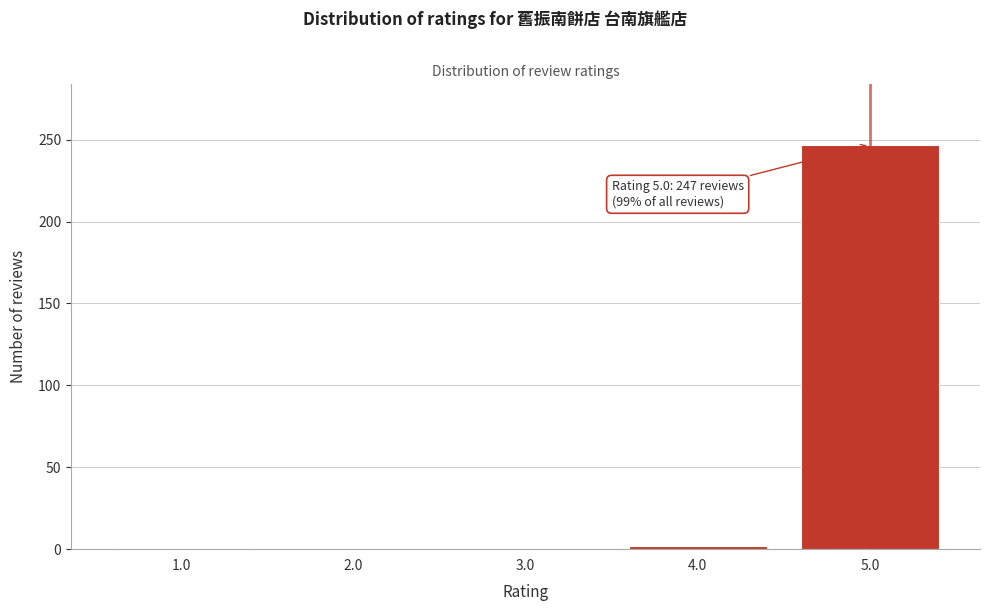

What is the change in value from 2.0 to 5.0?

+247